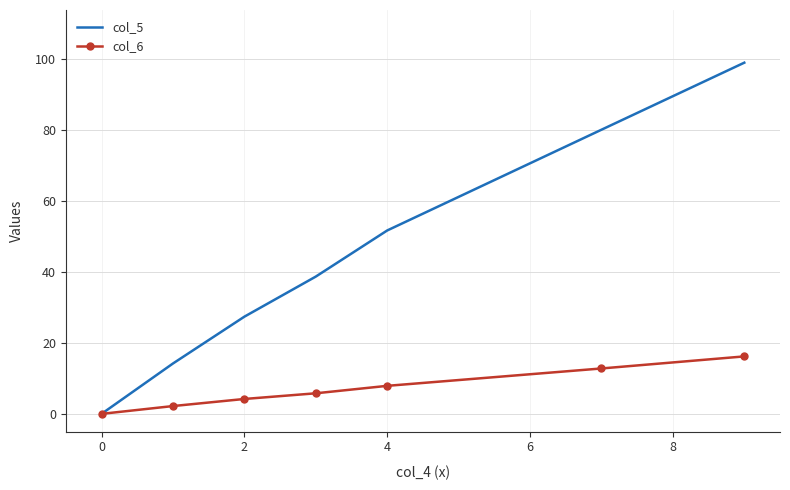

Which series has the largest range (max minus min)?

col_5